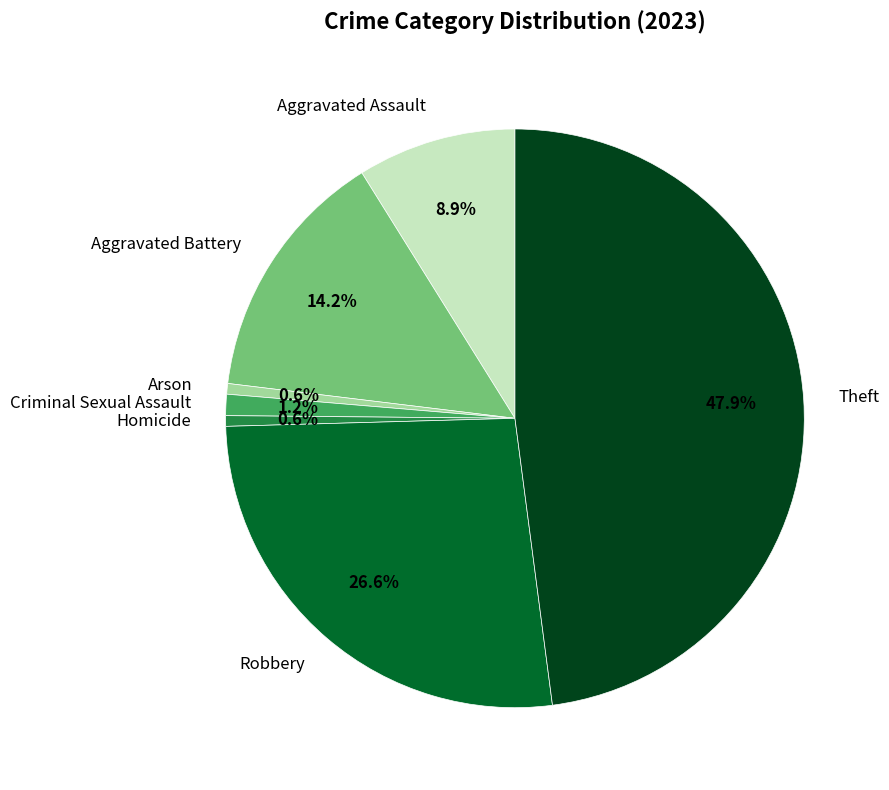

What portion of the pie excludes Theft?

52.1%